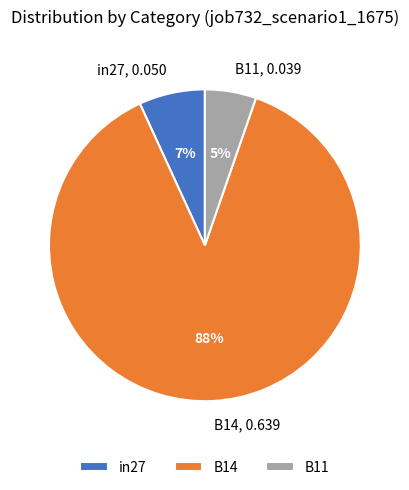

To the nearest percent, what is the average slice percentage?

33%